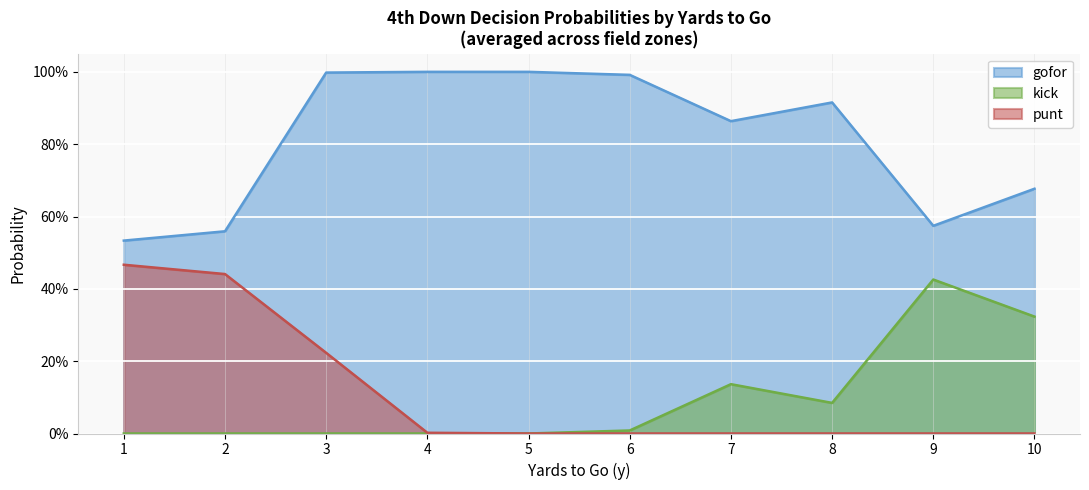

List the series in order of their peak value, lowest first.

kick, punt, gofor